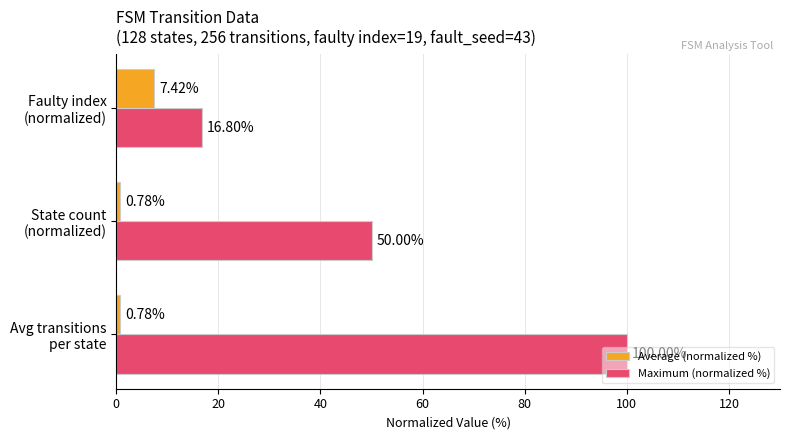

What is the maximum value shown in the chart?

100.0